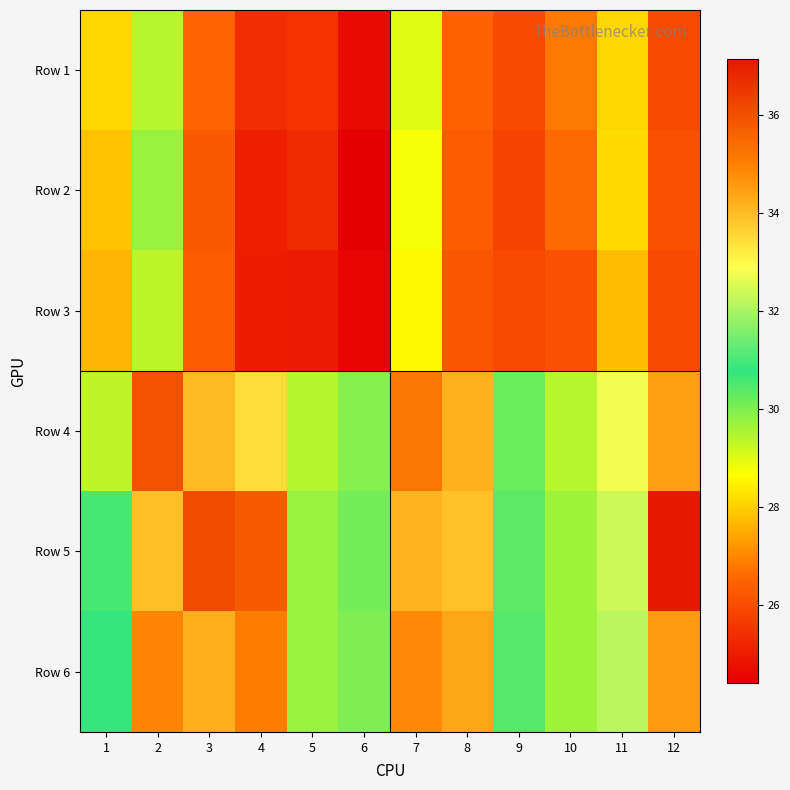

What is the total value across all series at 3?

183.4